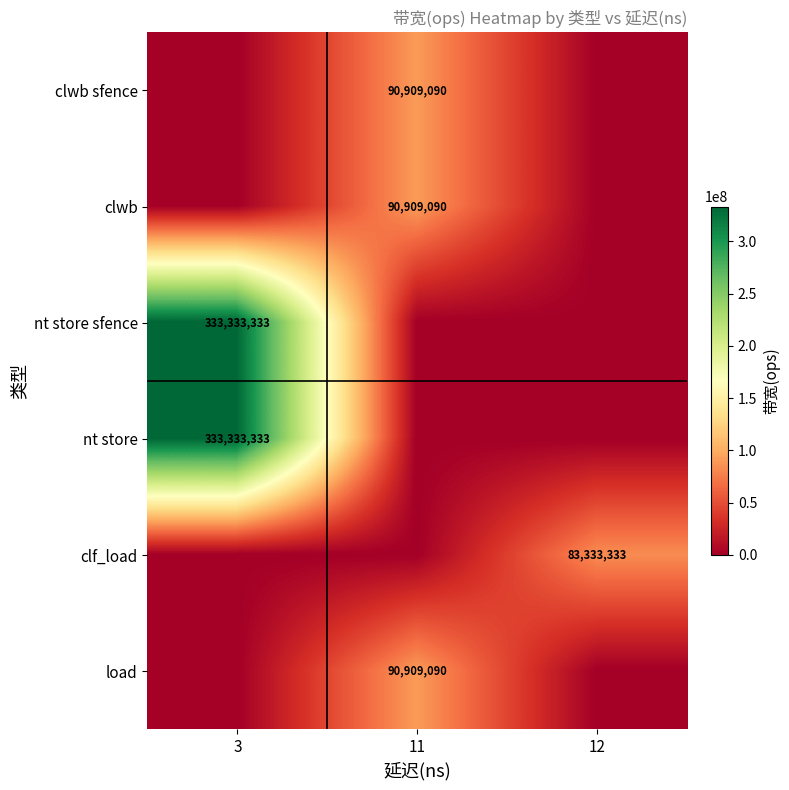

The value of clwb at 11 is 141007030. True or false?

False